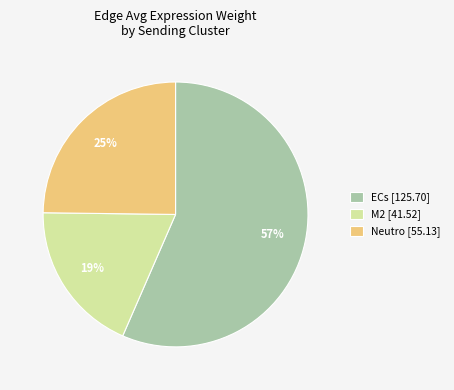

What is the largest slice in the pie chart?

ECs